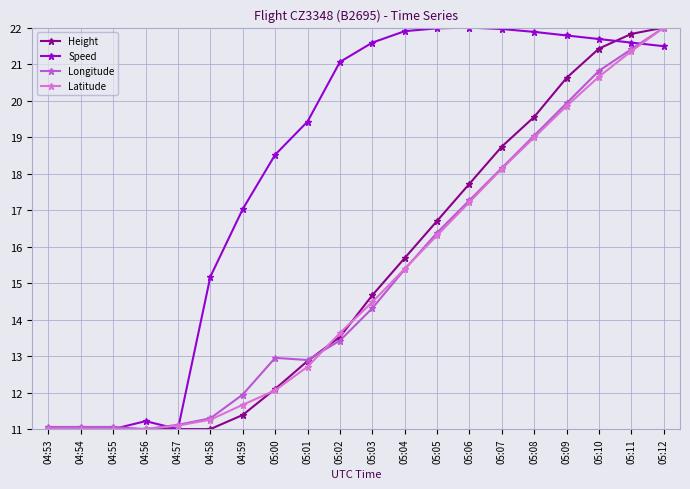

What position from the left is 05:08?

16